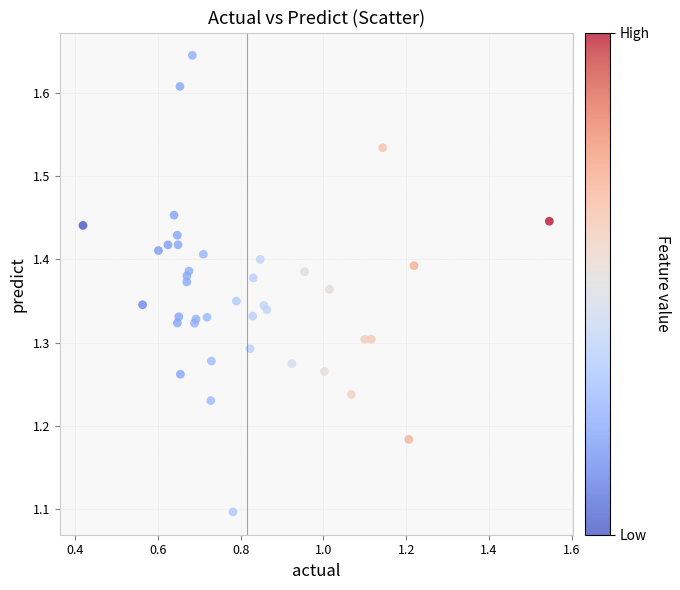

What Y value in the scatter plot is closest to 1?

1.1